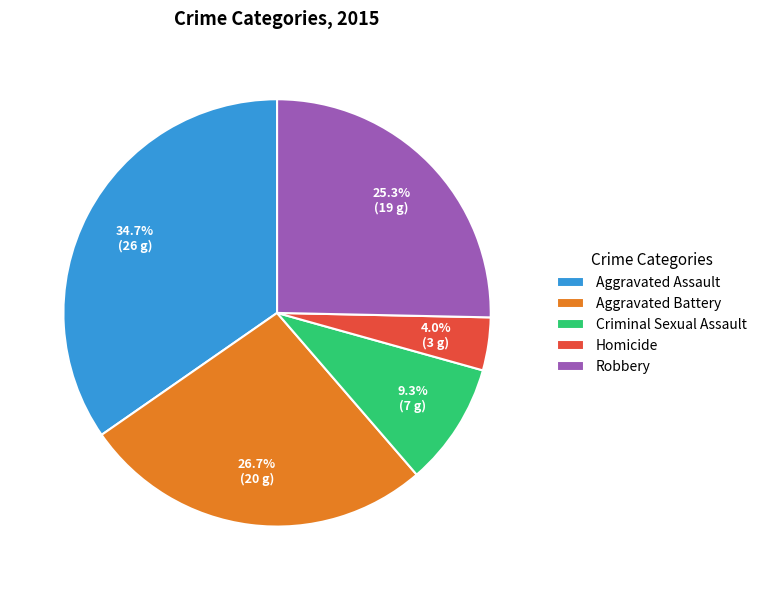

Is it true that Aggravated Assault is 35% of the pie?

True